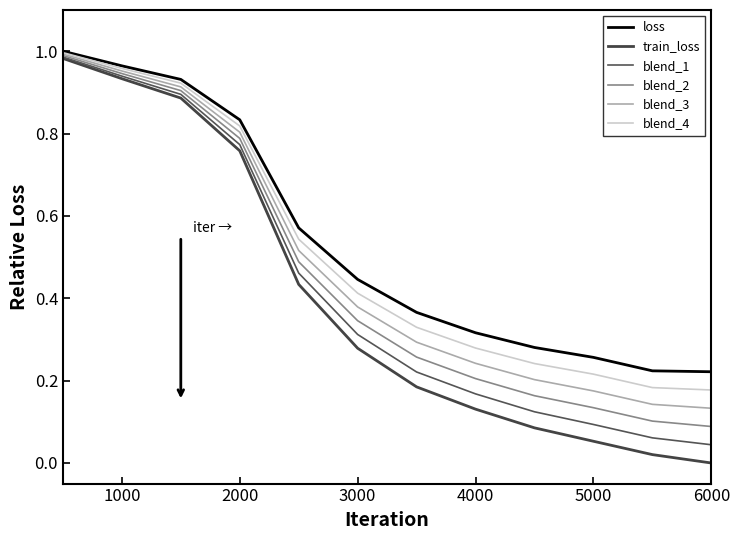

Does the chart have visible grid lines?

No